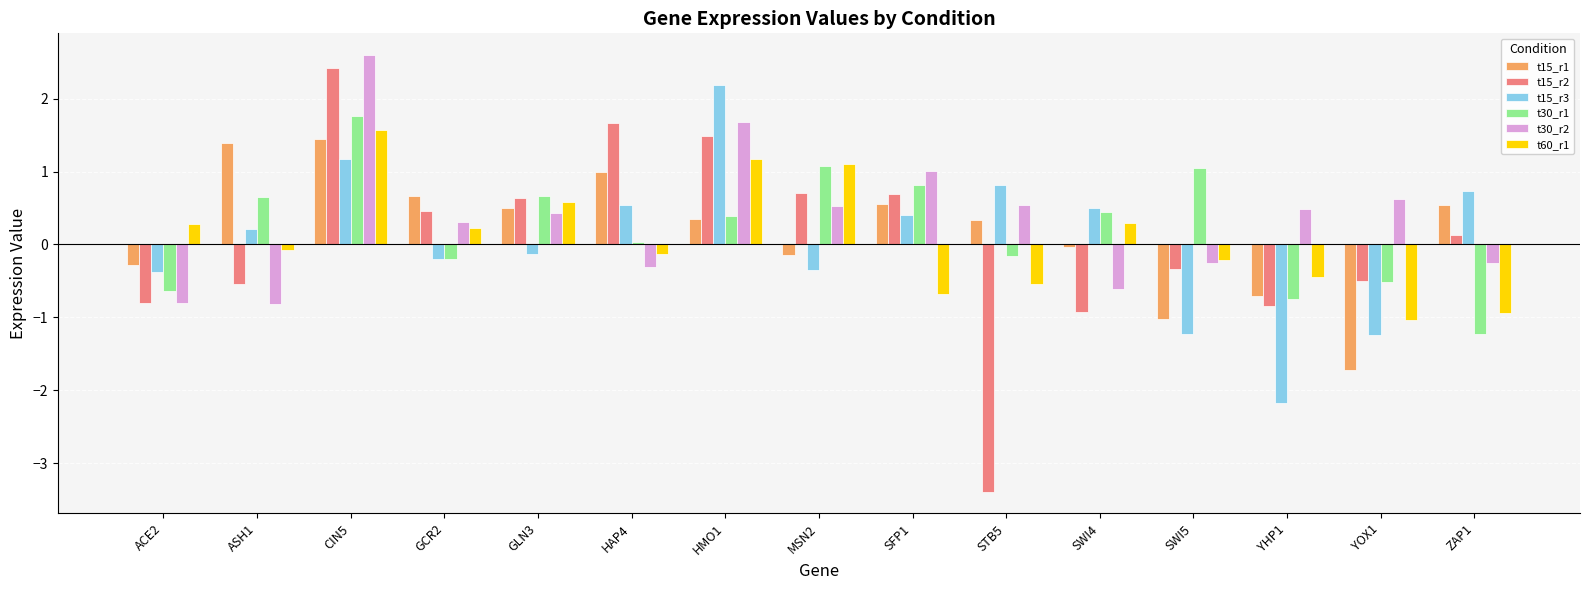

The t15_r1 series shows 1.4 at CIN5. True or false?

True